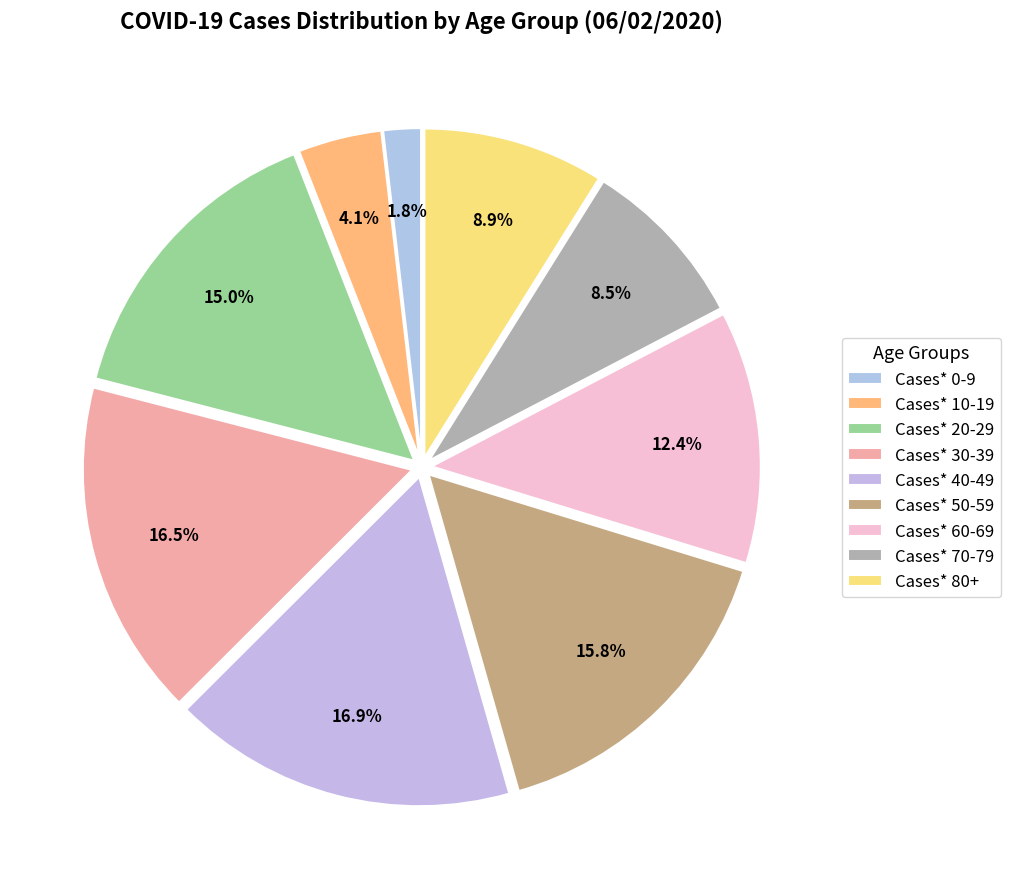

True or false: Cases* 50-59 accounts for 16% of the total.

True